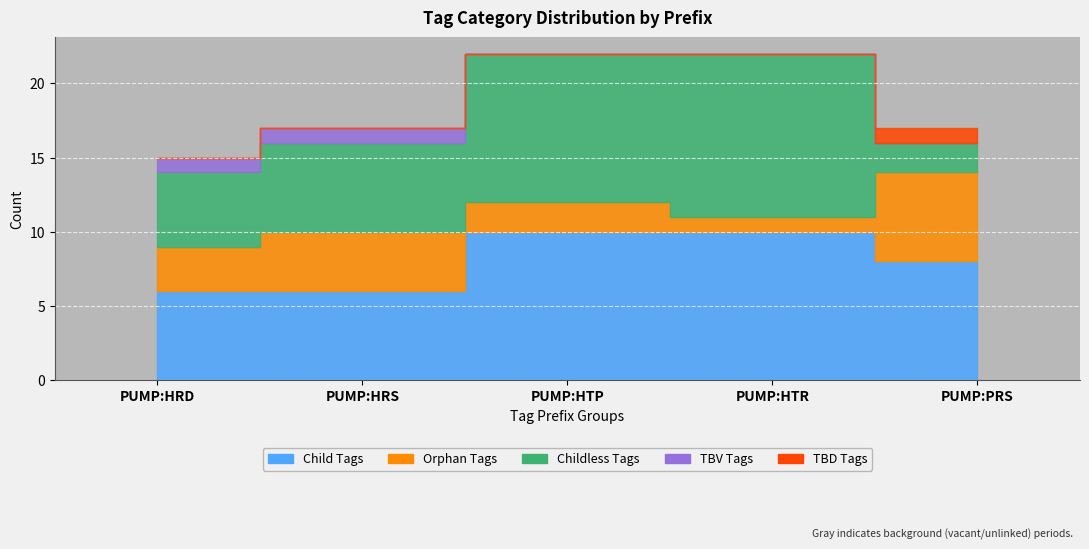

Rank the series at PUMP:HTP from lowest to highest value.

TBD Tags, TBV Tags, Orphan Tags, Child Tags, Childless Tags